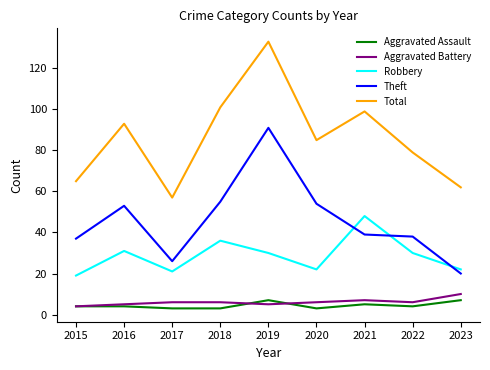

The Aggravated Battery series shows 5 at 2016. True or false?

True